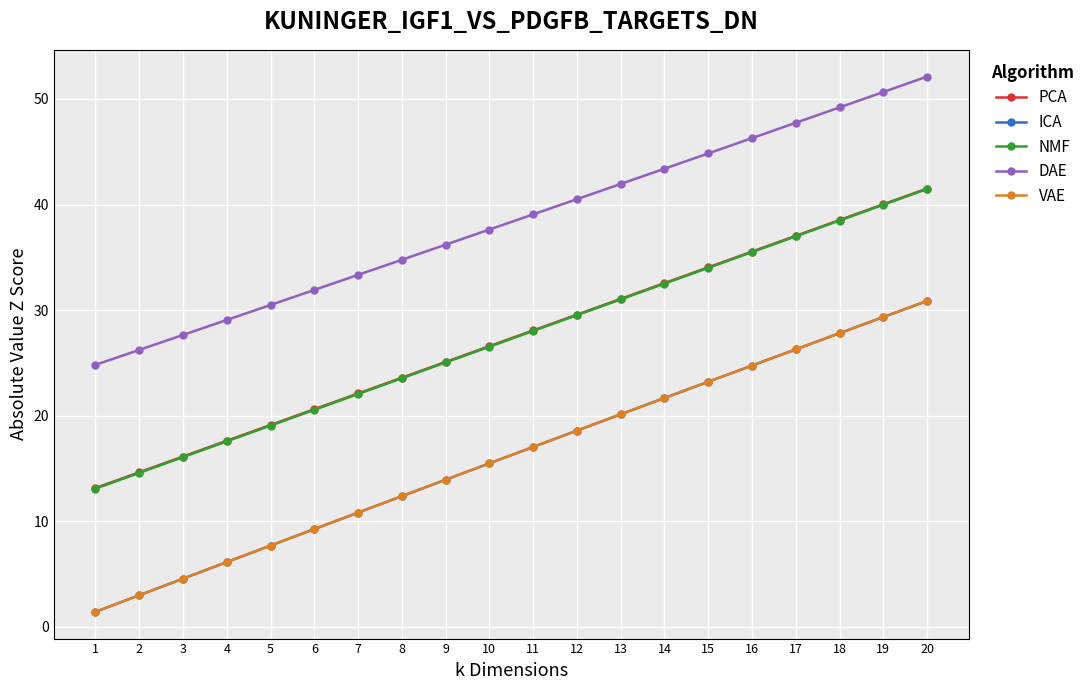

Reading right to left, transcribe all the data shown in this chart.

PCA: 20=41.5	19=40.0	18=38.5	17=37.0	16=35.5	15=34.1	14=32.6	13=31.1	12=29.6	11=28.1	10=26.6	9=25.1	8=23.6	7=22.1	6=20.6	5=19.1	4=17.6	3=16.1	2=14.6	1=13.2
ICA: 20=30.9	19=29.3	18=27.8	17=26.3	16=24.8	15=23.2	14=21.7	13=20.1	12=18.6	11=17.0	10=15.5	9=13.9	8=12.4	7=10.8	6=9.3	5=7.7	4=6.1	3=4.6	2=3.0	1=1.4
NMF: 20=41.5	19=40.0	18=38.5	17=37.0	16=35.5	15=34.0	14=32.5	13=31.0	12=29.5	11=28.0	10=26.5	9=25.0	8=23.6	7=22.1	6=20.6	5=19.1	4=17.6	3=16.1	2=14.6	1=13.1
DAE: 20=52.1	19=50.7	18=49.2	17=47.7	16=46.3	15=44.8	14=43.4	13=41.9	12=40.5	11=39.1	10=37.6	9=36.2	8=34.8	7=33.3	6=31.9	5=30.5	4=29.1	3=27.7	2=26.2	1=24.8
VAE: 20=30.9	19=29.3	18=27.8	17=26.3	16=24.8	15=23.2	14=21.7	13=20.1	12=18.6	11=17.0	10=15.5	9=13.9	8=12.4	7=10.8	6=9.3	5=7.7	4=6.1	3=4.6	2=3.0	1=1.4